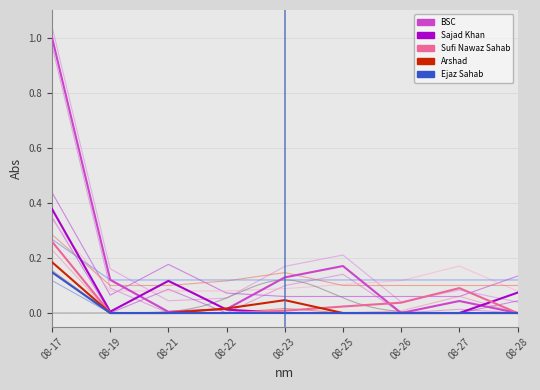

What is the sum of the BSC values at 08-22 and 08-27?

0.1